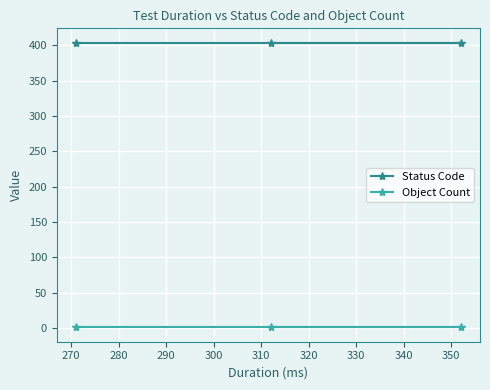

What is the value of the Status Code point at the 1st from the left?

404